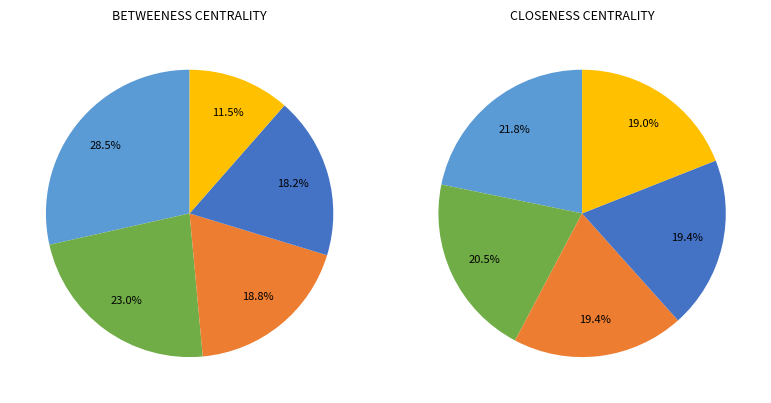

Combined, do KL RAHUL and N POORAN account for over 50%?

No